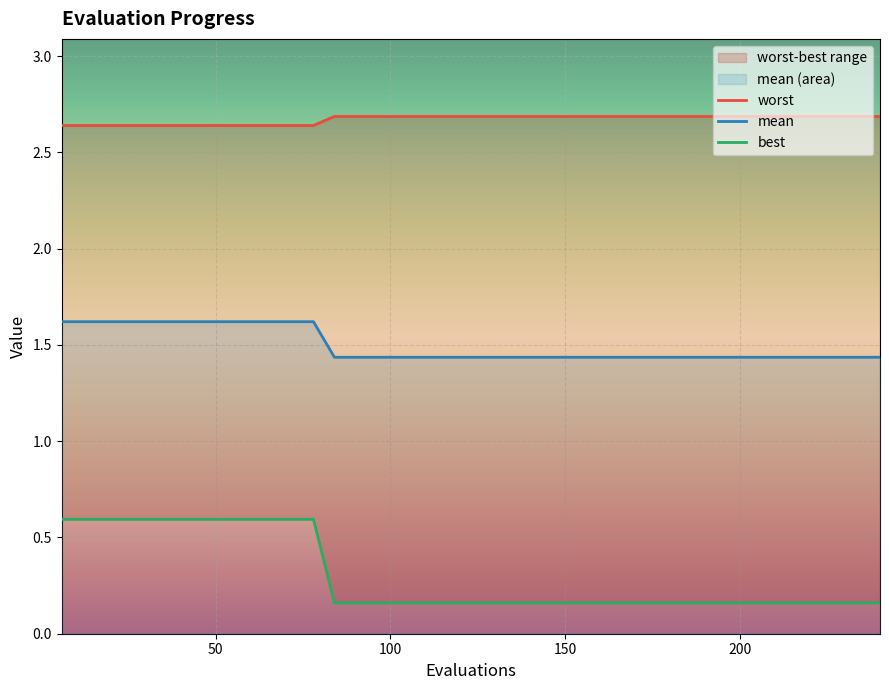

True or false: mean has more than 1 interior local peaks.

False